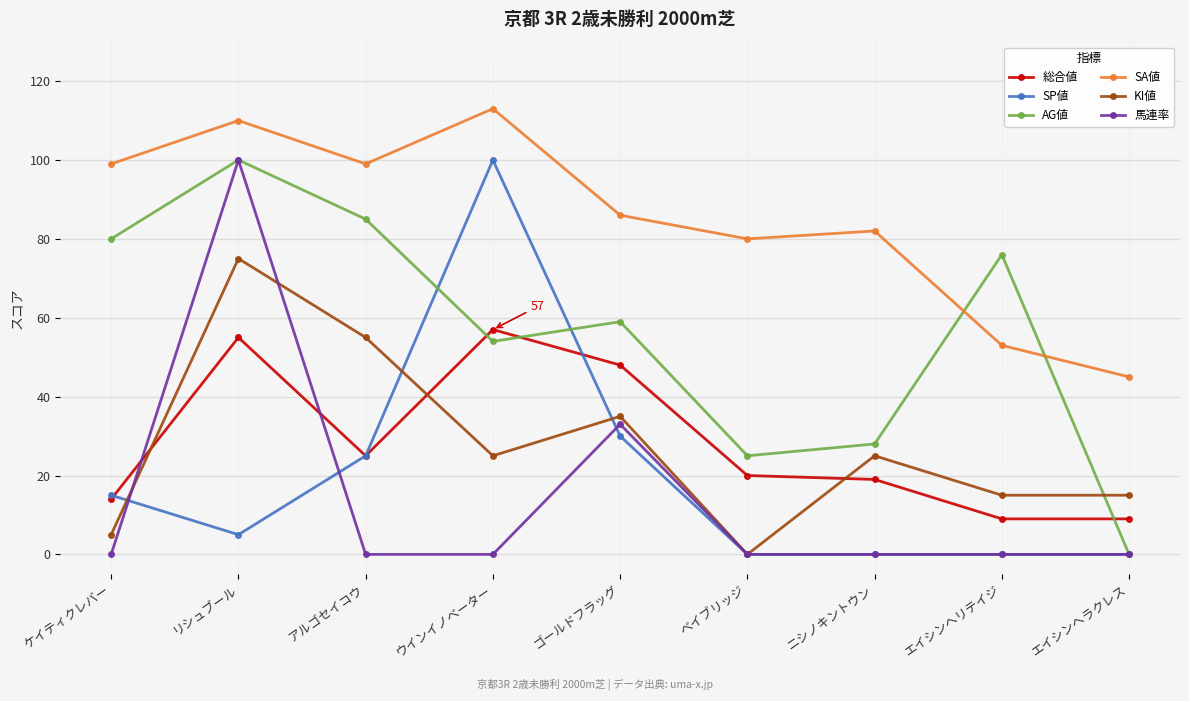

What are all the series names shown in the legend?

総合値, SP値, AG値, SA値, KI値, 馬連率